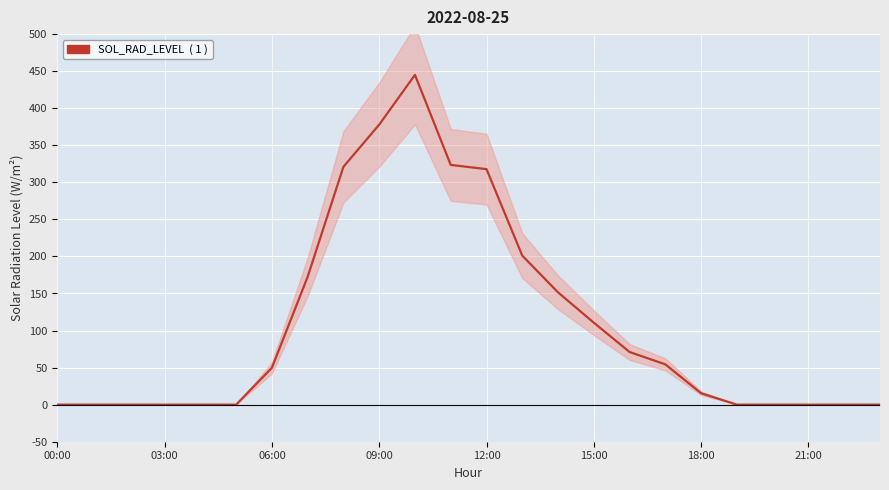

Reading left to right, transcribe all the data shown in this chart.

0.0	0.0	0.0	0.0	0.0	0.0	49.7	172.5	320.9	377.8	445.0	323.5	317.8	201.1	151.5	110.6	71.0	54.4	15.4	0.0	0.0	0.0	0.0	0.0